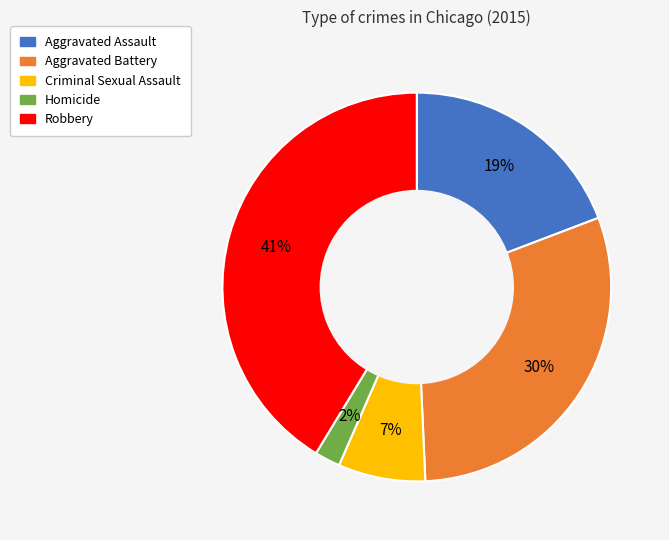

To the nearest percent, what percentage of the pie is Homicide?

2%